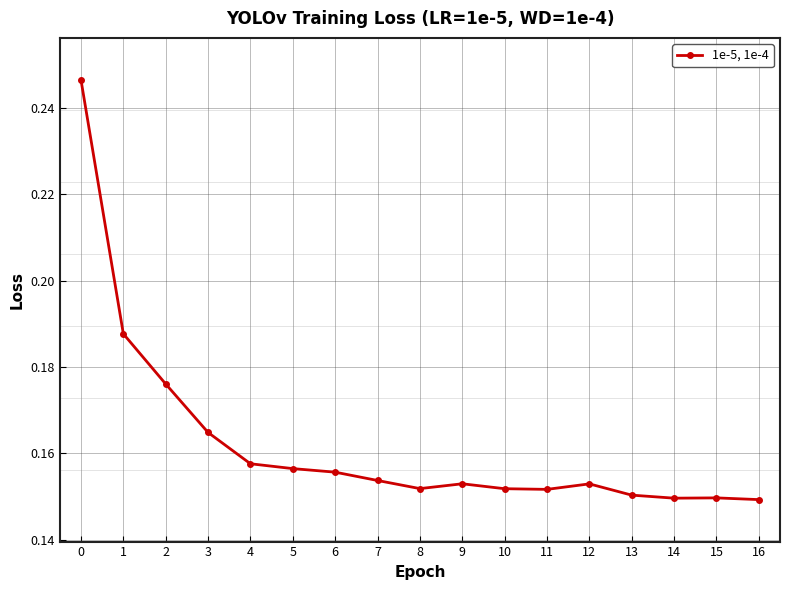

Between 4 and 6, which is larger?

4